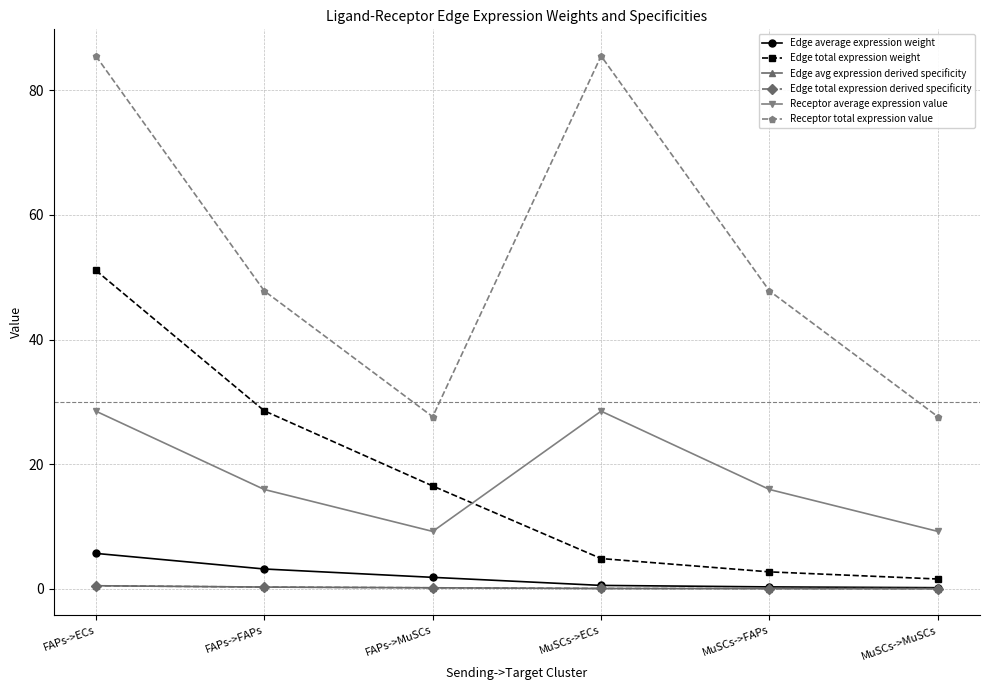

At which label does Edge total expression weight reach its peak?

FAPs->ECs